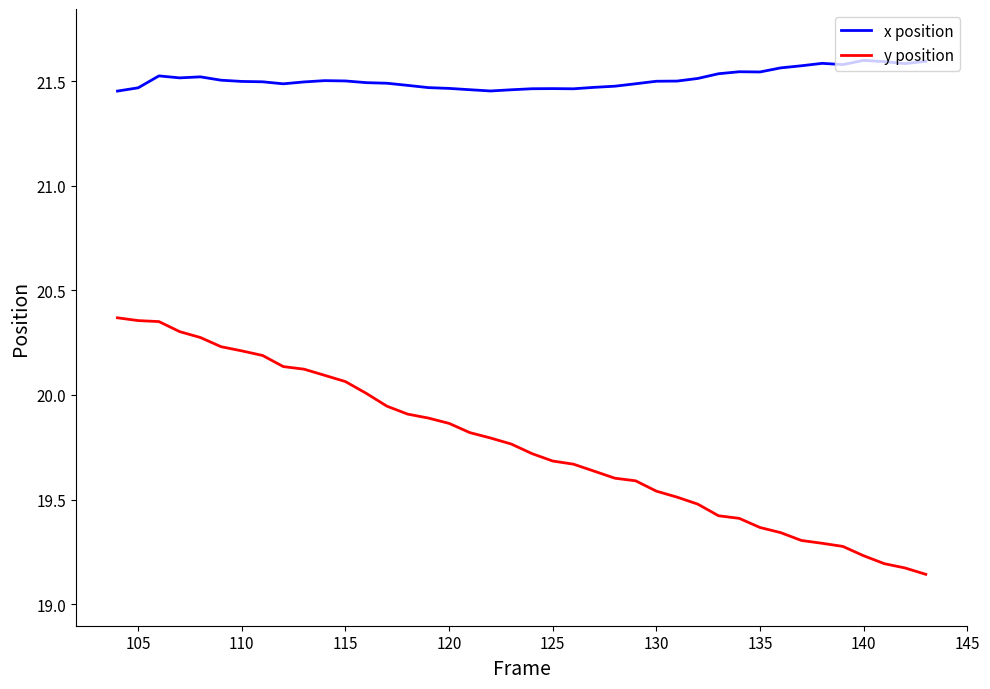

True or false: x position and y position cross at least once.

False